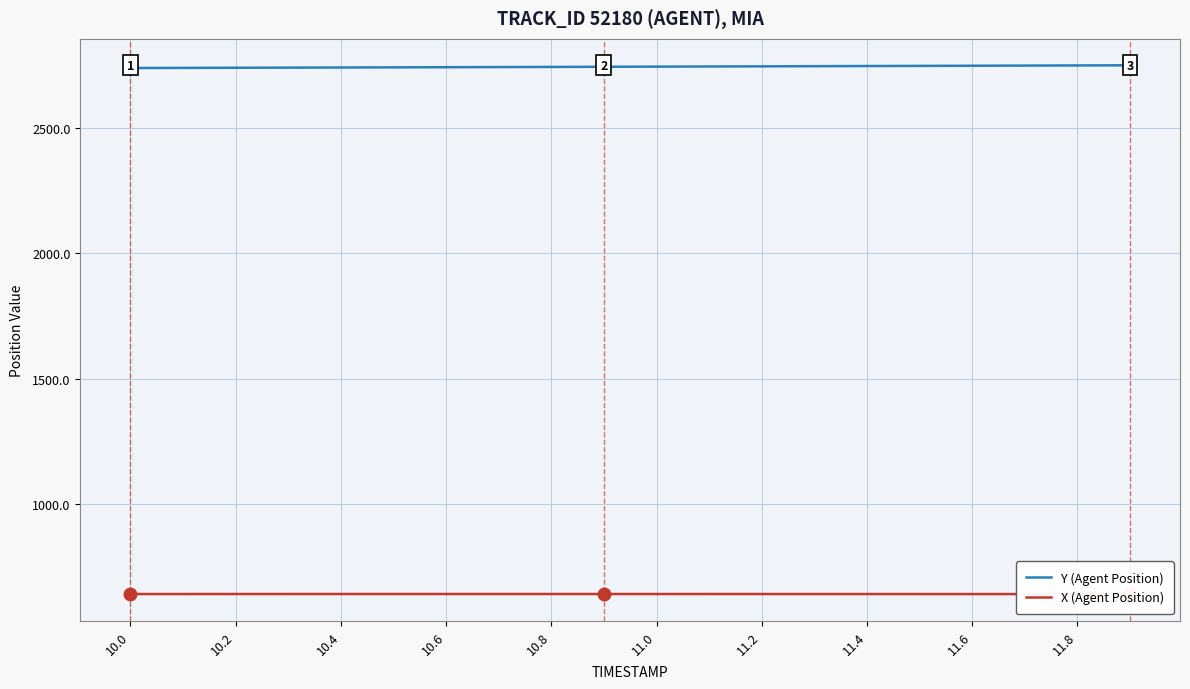

List the series in order of their peak value, lowest first.

X (Agent Position), Y (Agent Position)